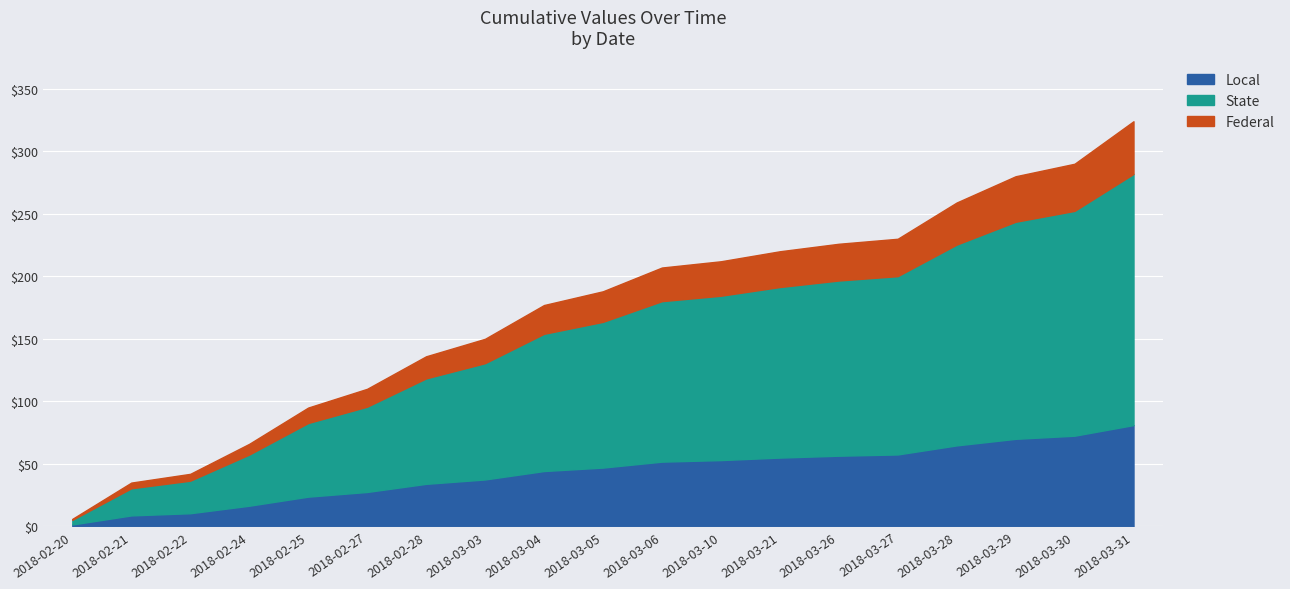

Reading left to right, transcribe all the data shown in this chart.

6	35	42	66	95	110	136	150	177	188	207	212	220	226	230	259	280	290	324